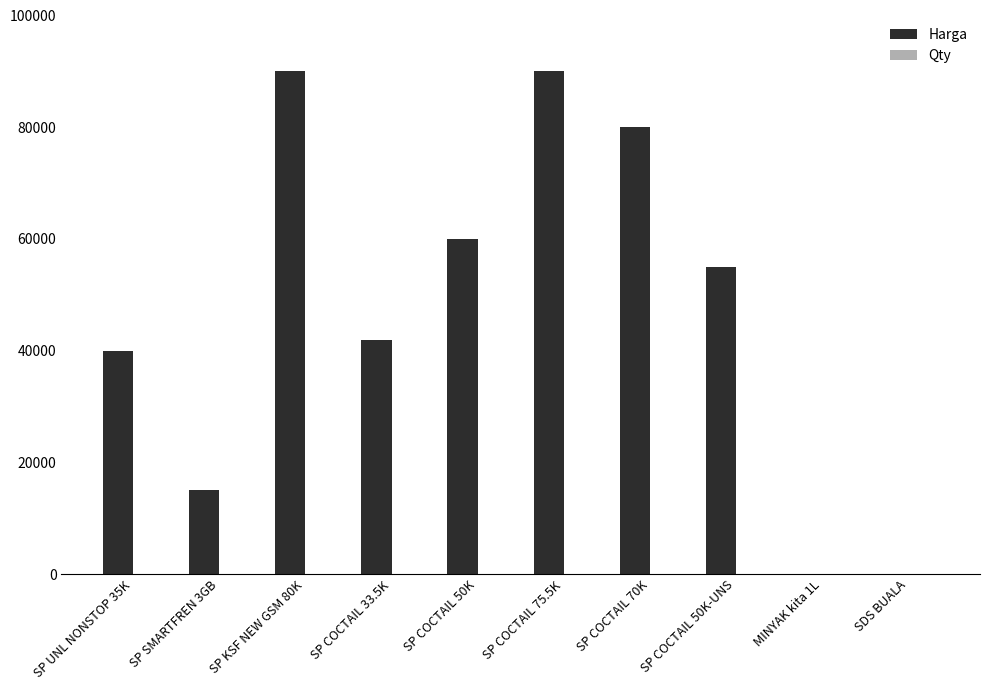

What is the maximum value shown in the chart?

90000